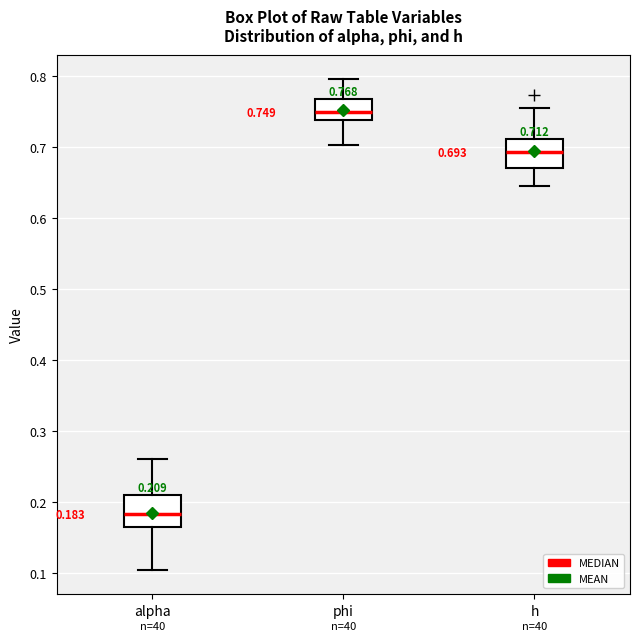

Which box's median line is the highest?

phi